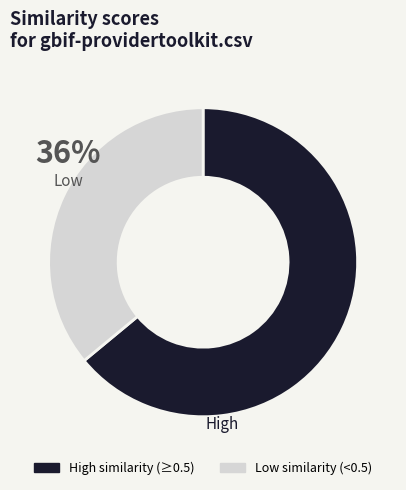

Is Low similarity (<0.5) the majority of the pie?

No